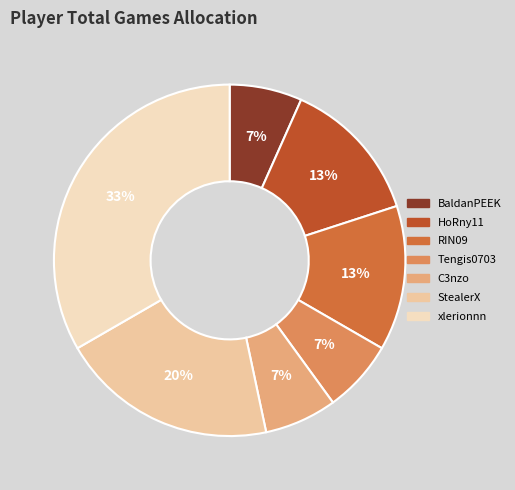

Which category has the smallest portion of the pie?

BaldanPEEK